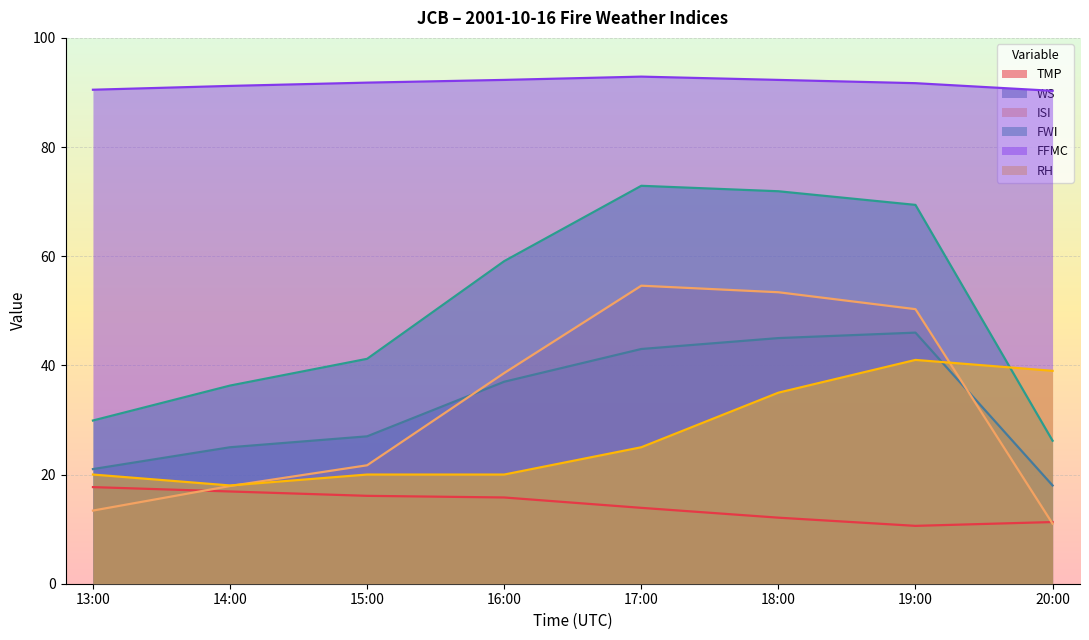

What are all the series names shown in the legend?

TMP, WS, ISI, FWI, FFMC, RH